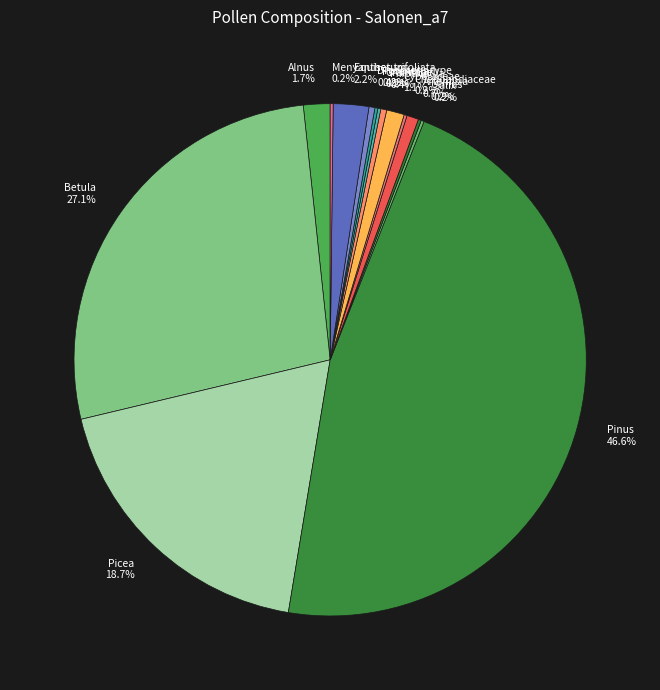

What is the total percentage of Cyperaceae 1.1% and Alnus 1.7%?

2.8%